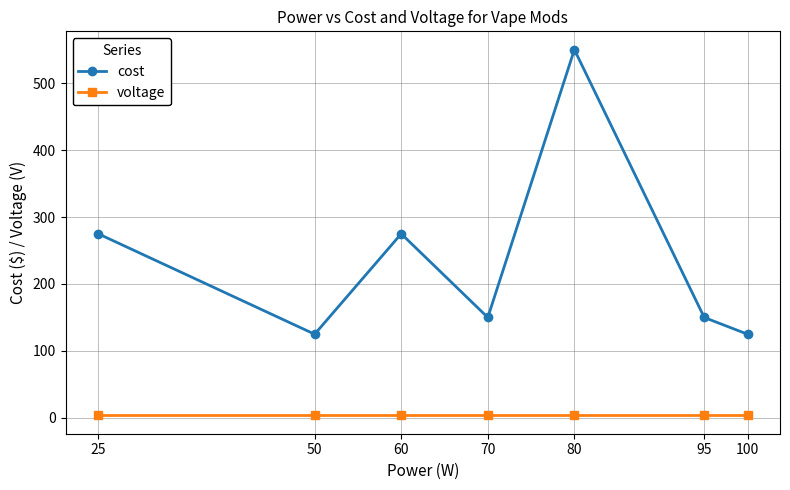

The value of cost at 95 is 205.4. True or false?

False